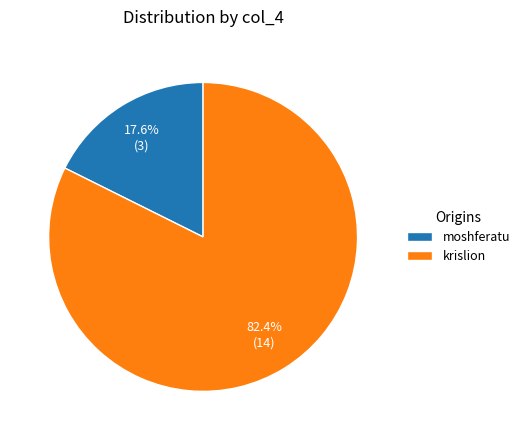

To the nearest percent, what portion does krislion represent?

82%